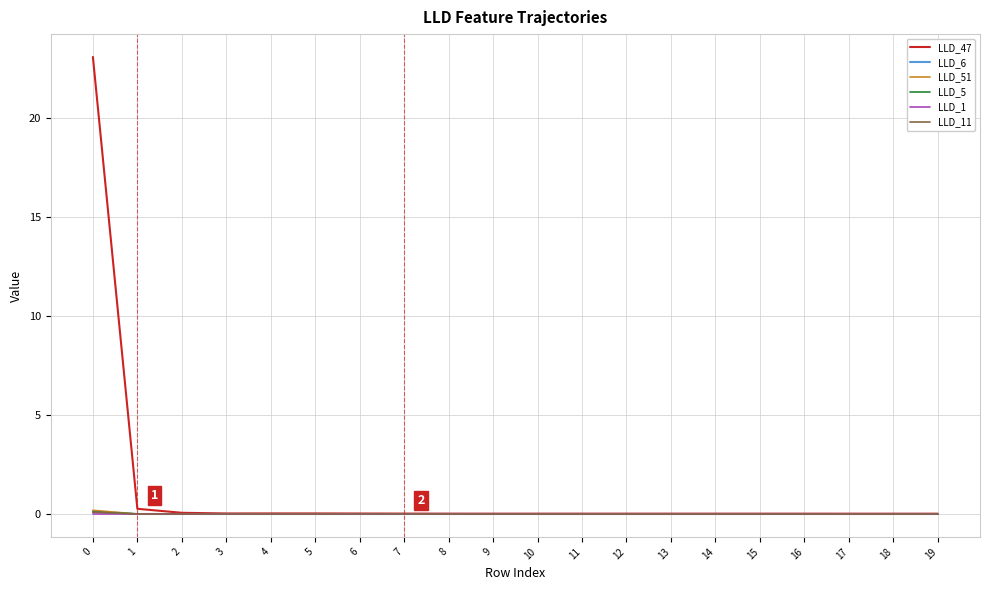

Which series has the widest spread of values?

LLD_47